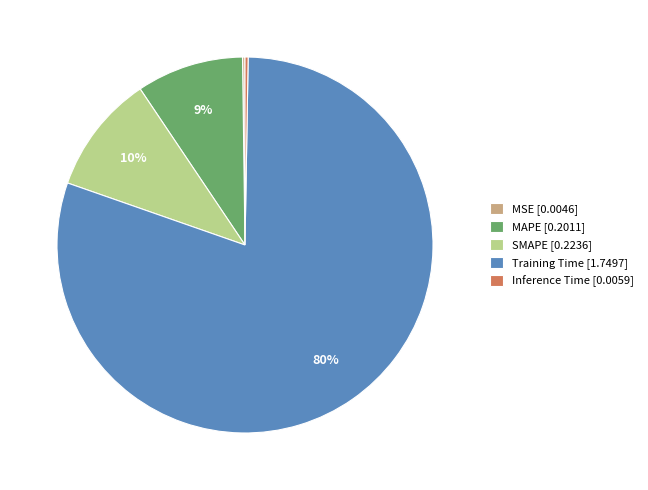

Is there any slice that represents more than half of the pie?

Yes